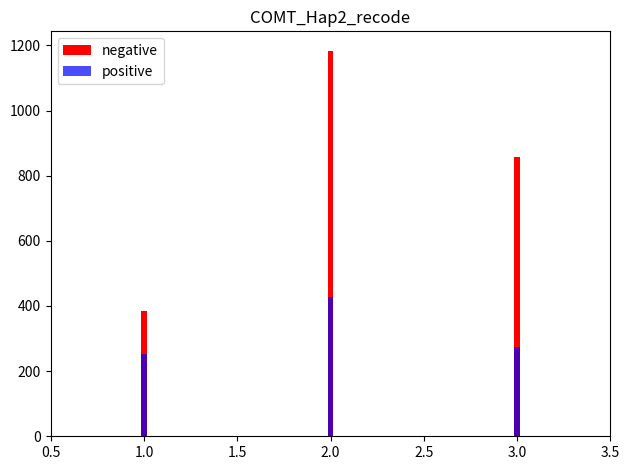

The negative series shows 180 at 10. True or false?

False